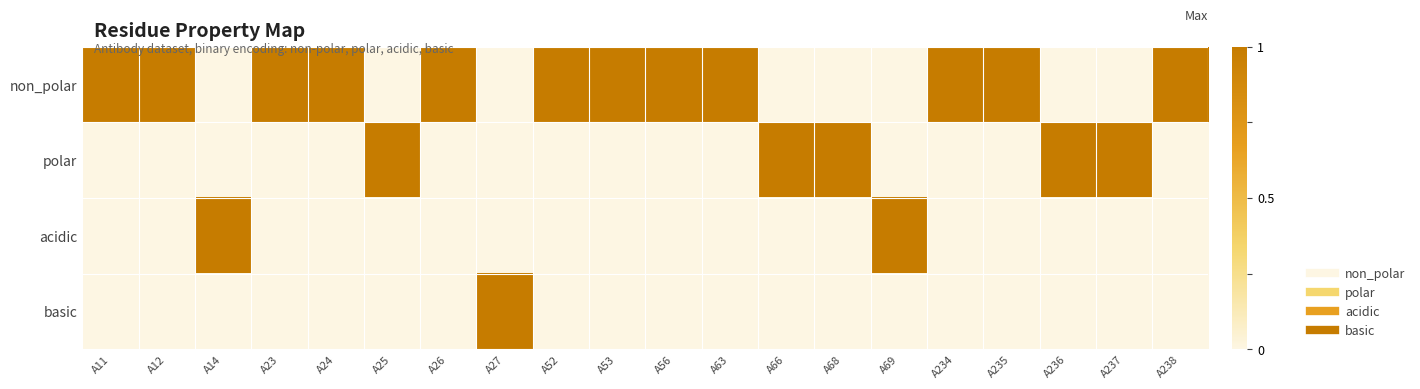

Reading left to right, extract all data points from this chart.

non_polar: A11=1	A12=1	A14=0	A23=1	A24=1	A25=0	A26=1	A27=0	A52=1	A53=1	A56=1	A63=1	A66=0	A68=0	A69=0	A234=1	A235=1	A236=0	A237=0	A238=1
polar: A11=0	A12=0	A14=0	A23=0	A24=0	A25=1	A26=0	A27=0	A52=0	A53=0	A56=0	A63=0	A66=1	A68=1	A69=0	A234=0	A235=0	A236=1	A237=1	A238=0
acidic: A11=0	A12=0	A14=1	A23=0	A24=0	A25=0	A26=0	A27=0	A52=0	A53=0	A56=0	A63=0	A66=0	A68=0	A69=1	A234=0	A235=0	A236=0	A237=0	A238=0
basic: A11=0	A12=0	A14=0	A23=0	A24=0	A25=0	A26=0	A27=1	A52=0	A53=0	A56=0	A63=0	A66=0	A68=0	A69=0	A234=0	A235=0	A236=0	A237=0	A238=0